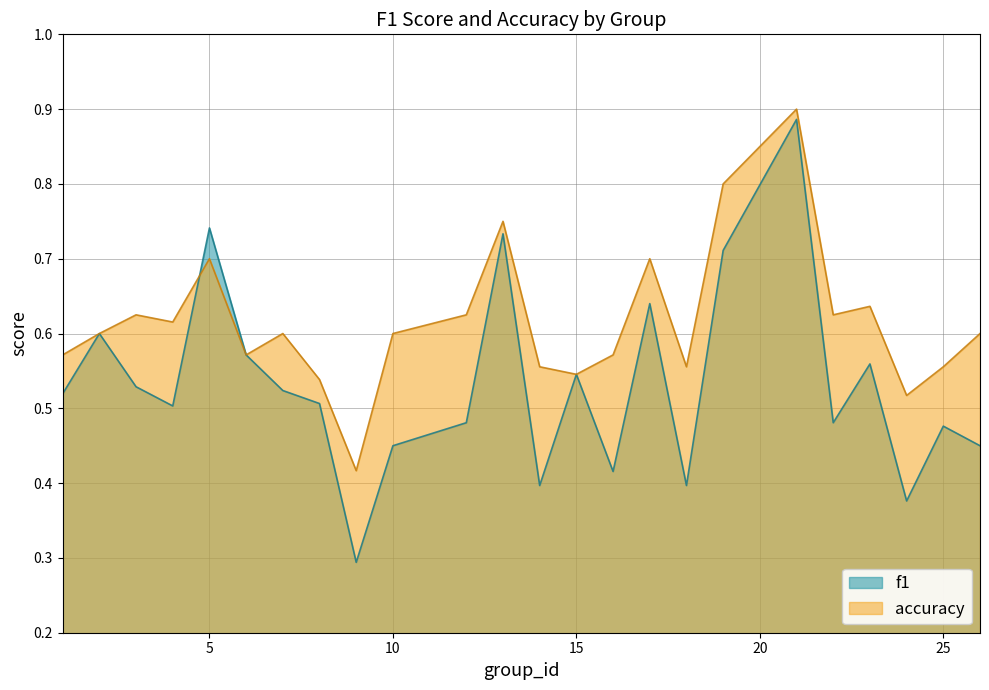

What is the highest value of the accuracy series?

0.9